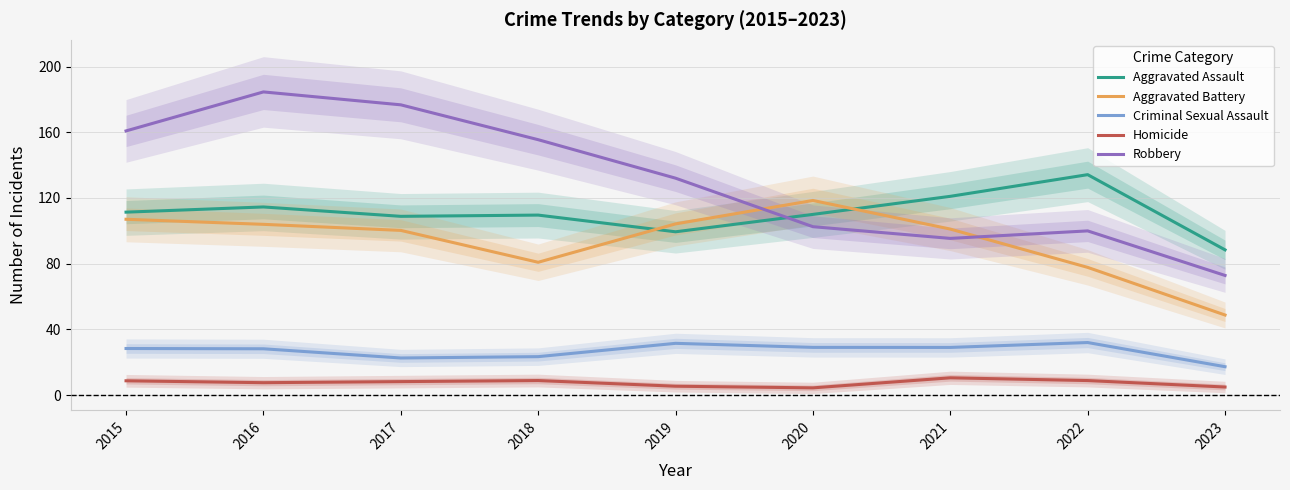

What is the sum of the Robbery values at 2020 and 2015?

263.3